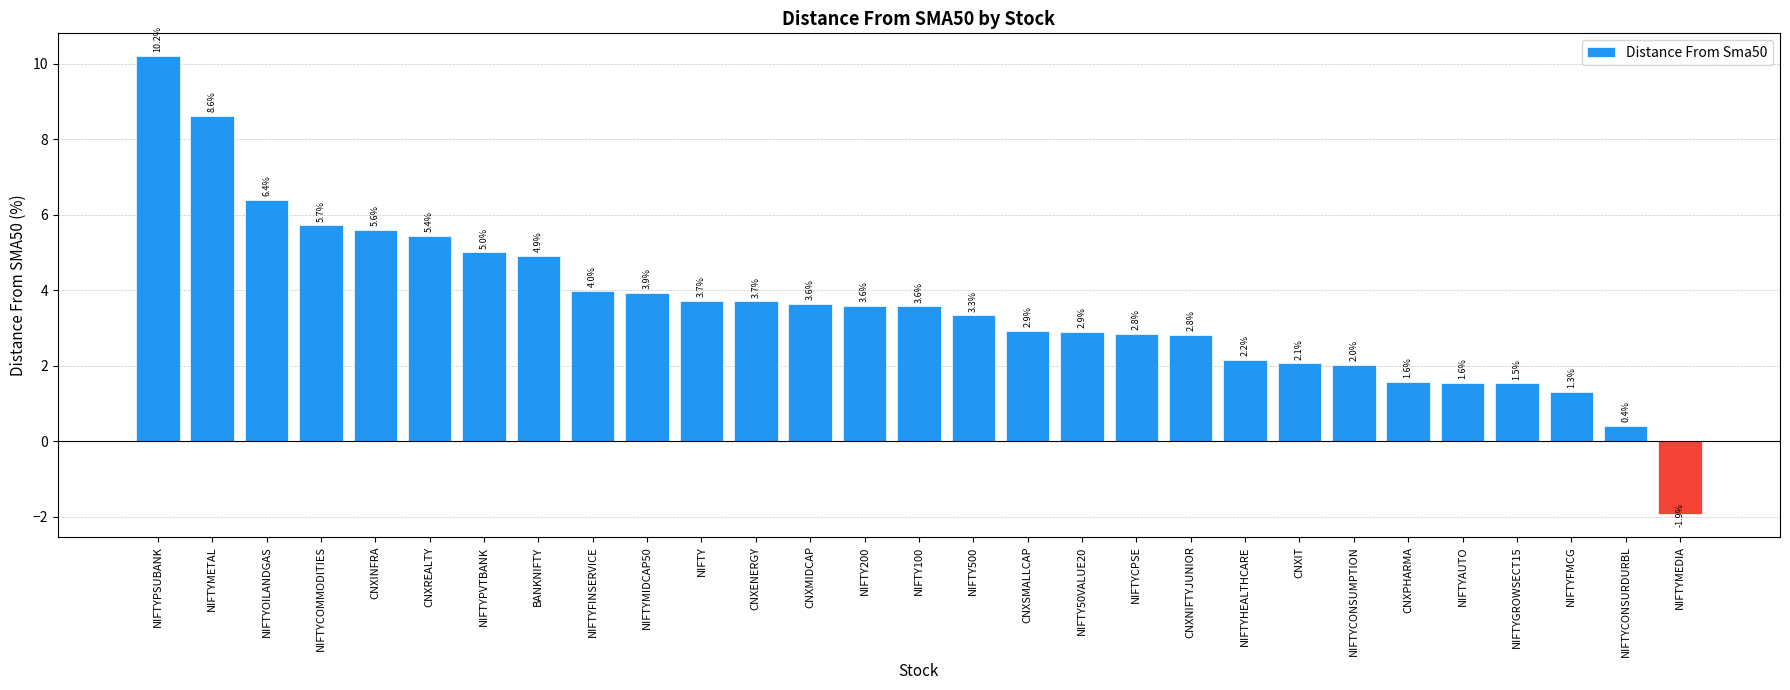

What is the change in value from NIFTY50VALUE20 to NIFTYFMCG?

-1.6